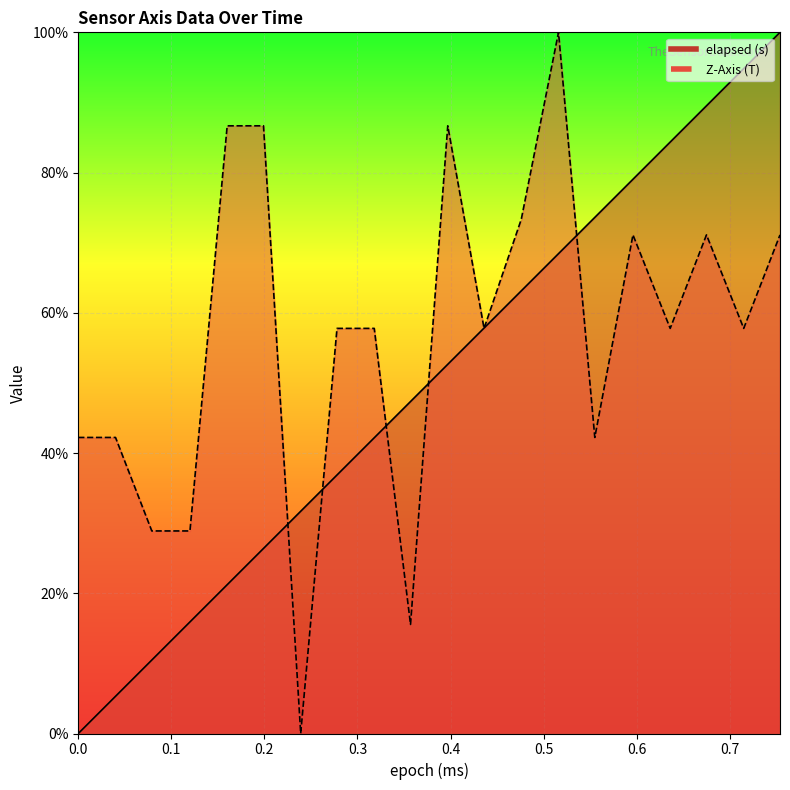

What is the difference between the maximum and minimum values in the elapsed (s) series?

100.0